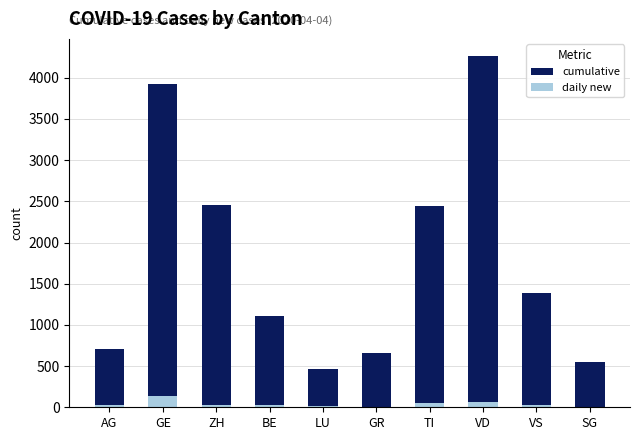

Which series has the largest range (max minus min)?

cumulative